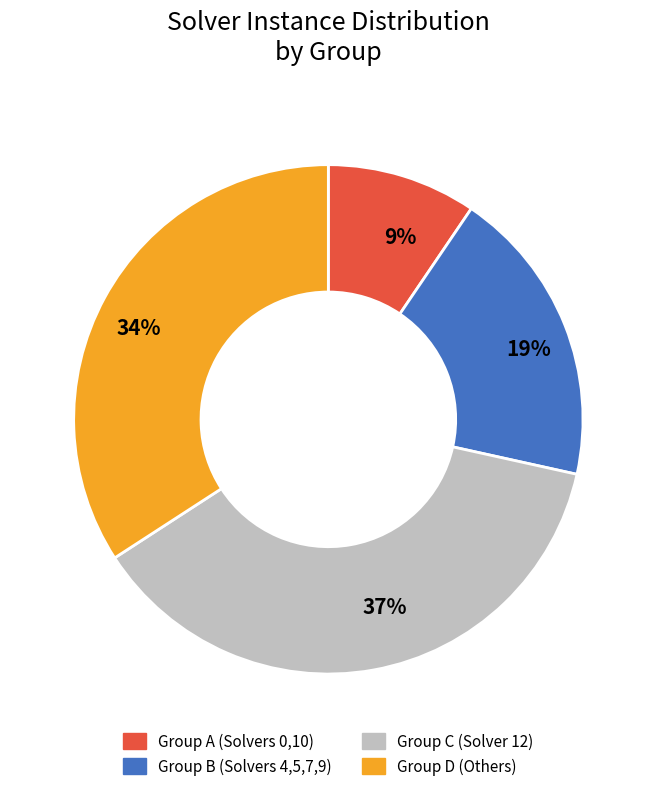

True or false: 34% accounts for 34% of the total.

True